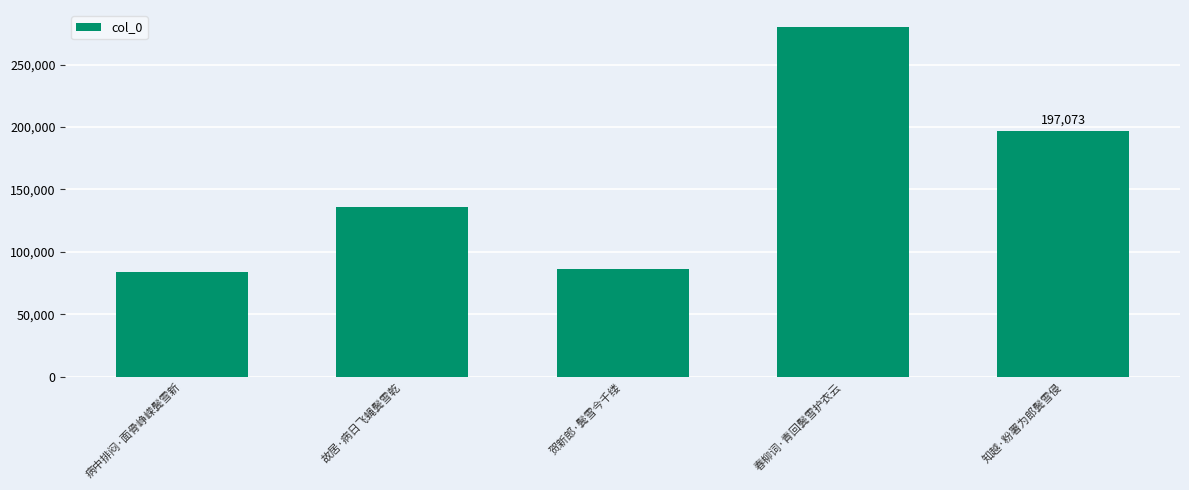

What is the maximum value shown in the chart?

279670